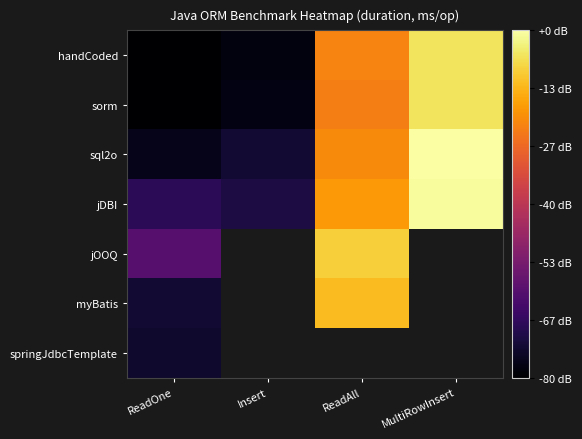

Rank the categories by sorm value from highest to lowest.

MultiRowInsert, ReadAll, Insert, ReadOne